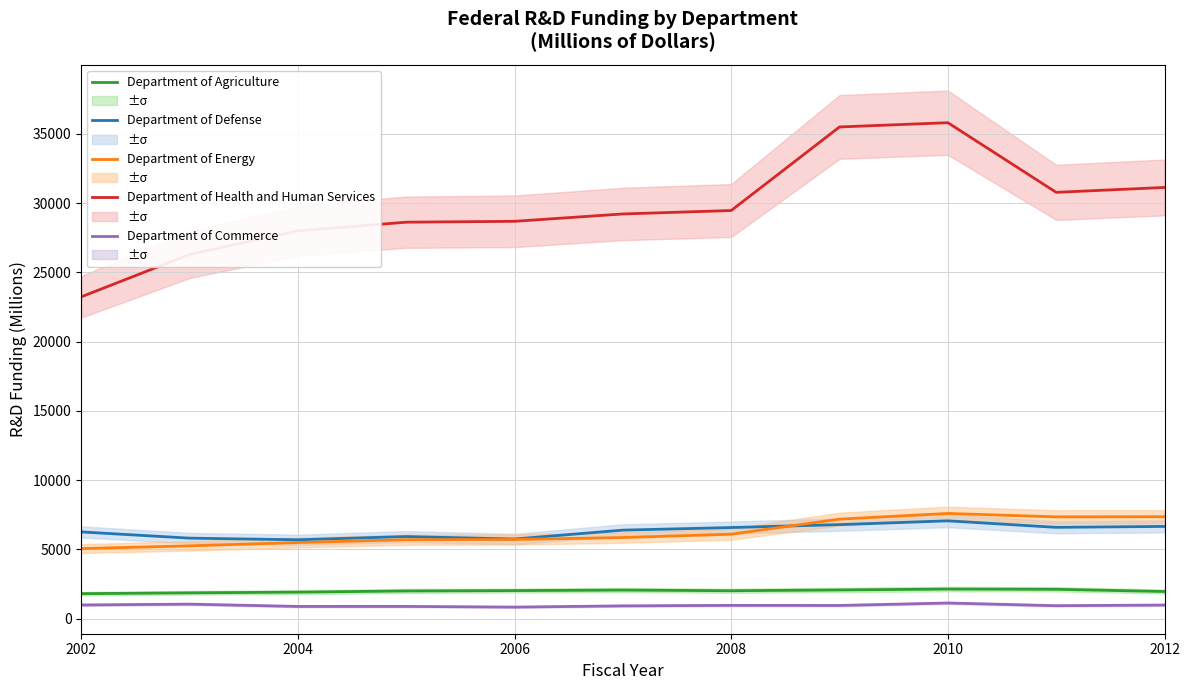

The Department of Energy series shows 5062 at 2002. True or false?

True